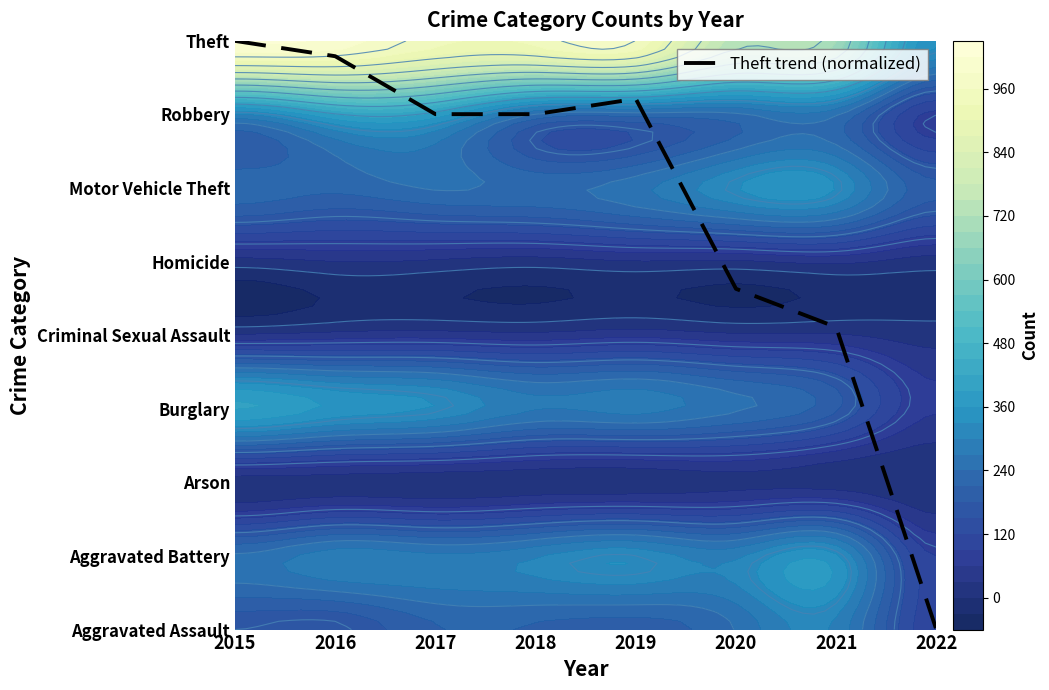

Reading left to right, extract all data points from this chart.

8.0	7.8	7.0	7.0	7.2	4.6	4.1	0.0